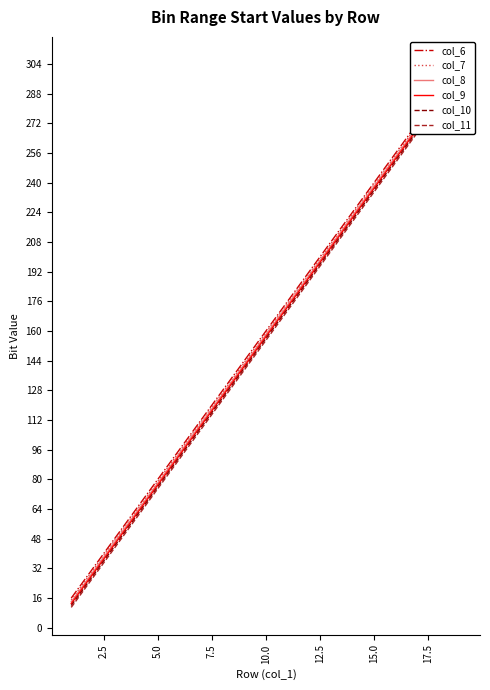

True or false: col_11 and col_6 cross at least once.

False